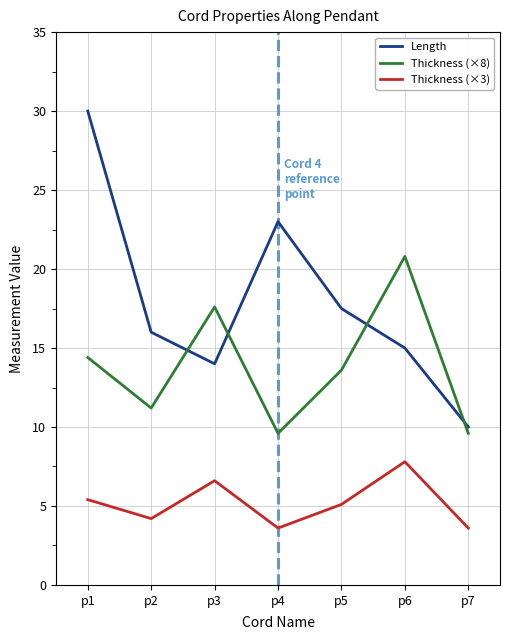

Where do Thickness (×8) and Length first cross each other?

p2 and p3